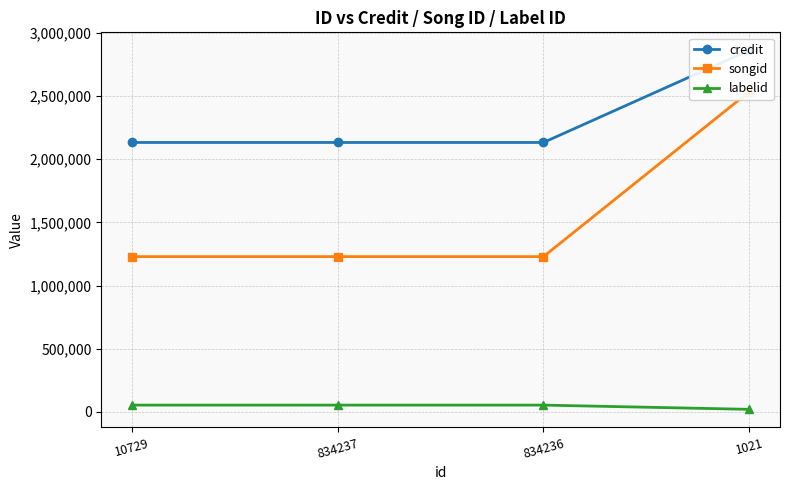

Which series has the largest range (max minus min)?

songid